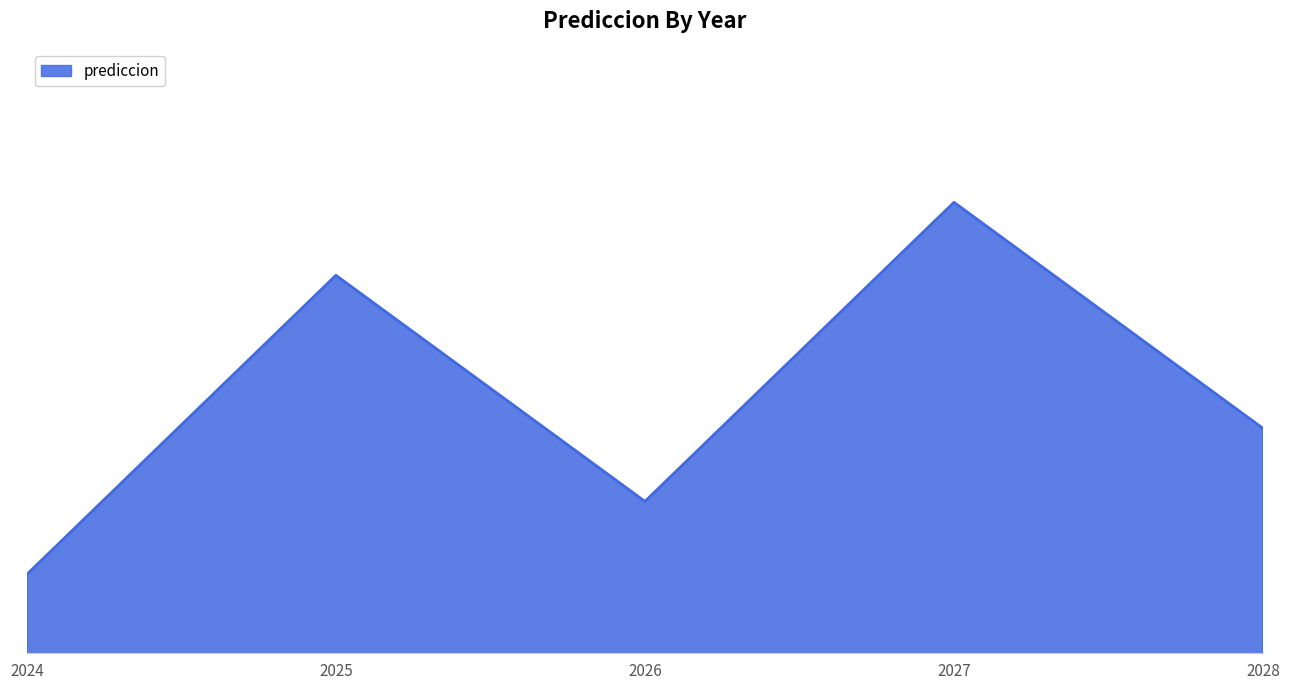

Rank the categories by value from highest to lowest.

2027, 2025, 2028, 2026, 2024